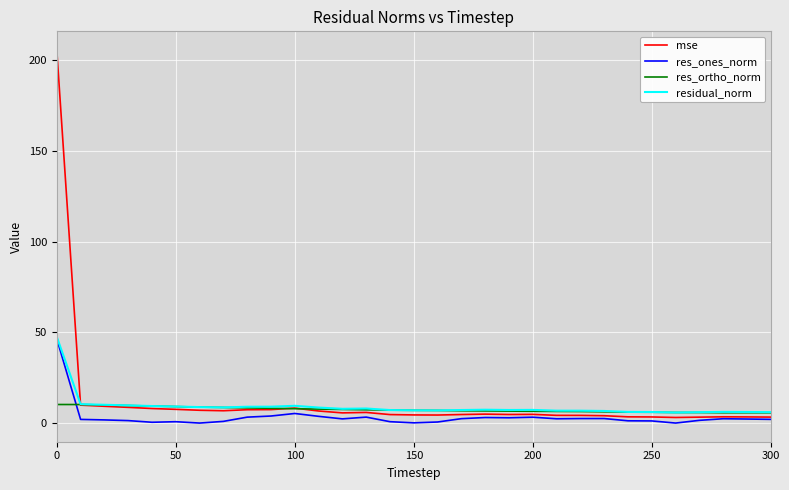

What is the maximum value shown in the chart?

205.8